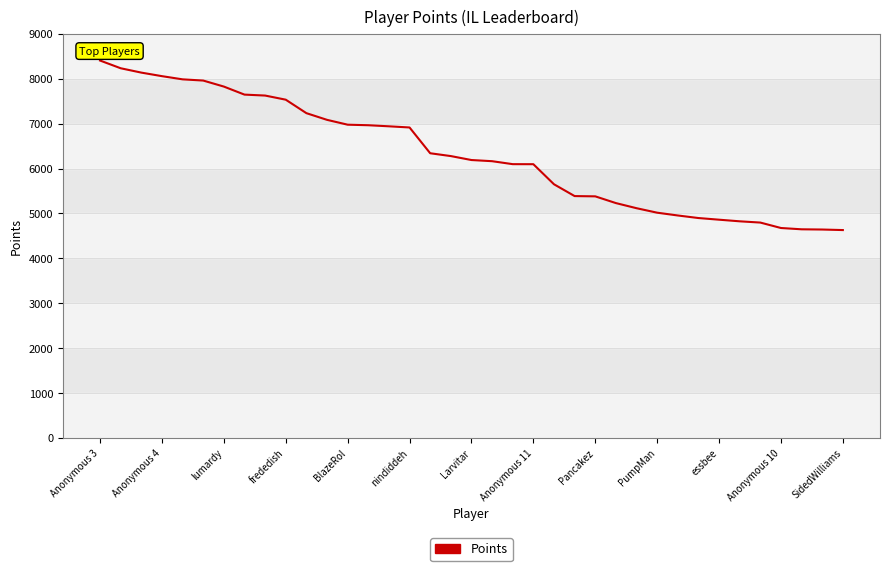

How many lines are shown in the chart?

1